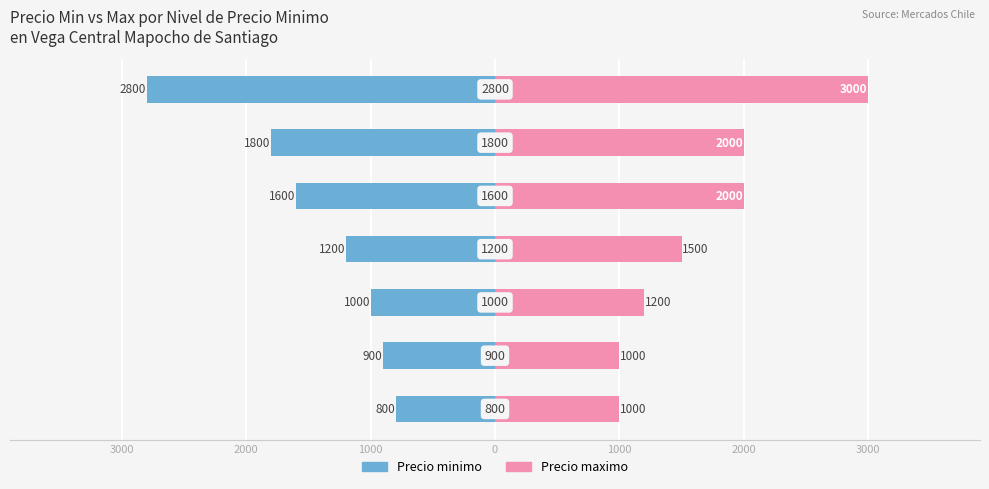

Reading right to left, transcribe all the data shown in this chart.

Precio minimo: -2800	-1800	-1600	-1200	-1000	-900	-800
Precio maximo: 3000	2000	2000	1500	1200	1000	1000